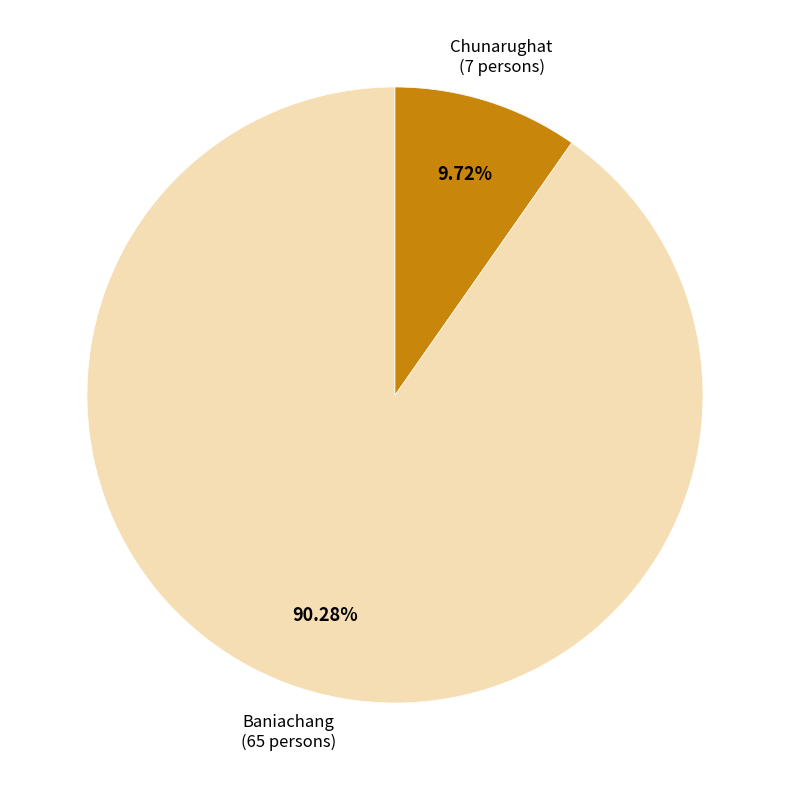

Does any single category account for the majority?

Yes